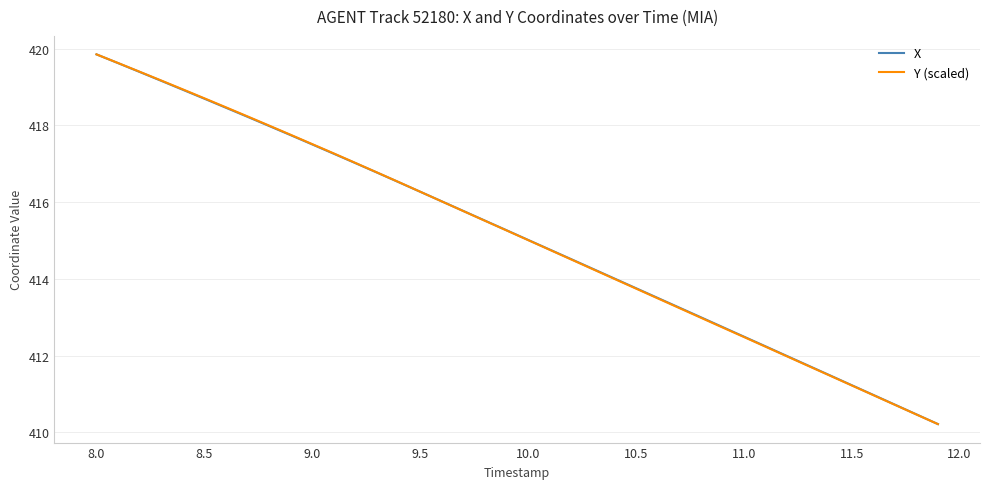

What is the smallest value displayed?

410.2